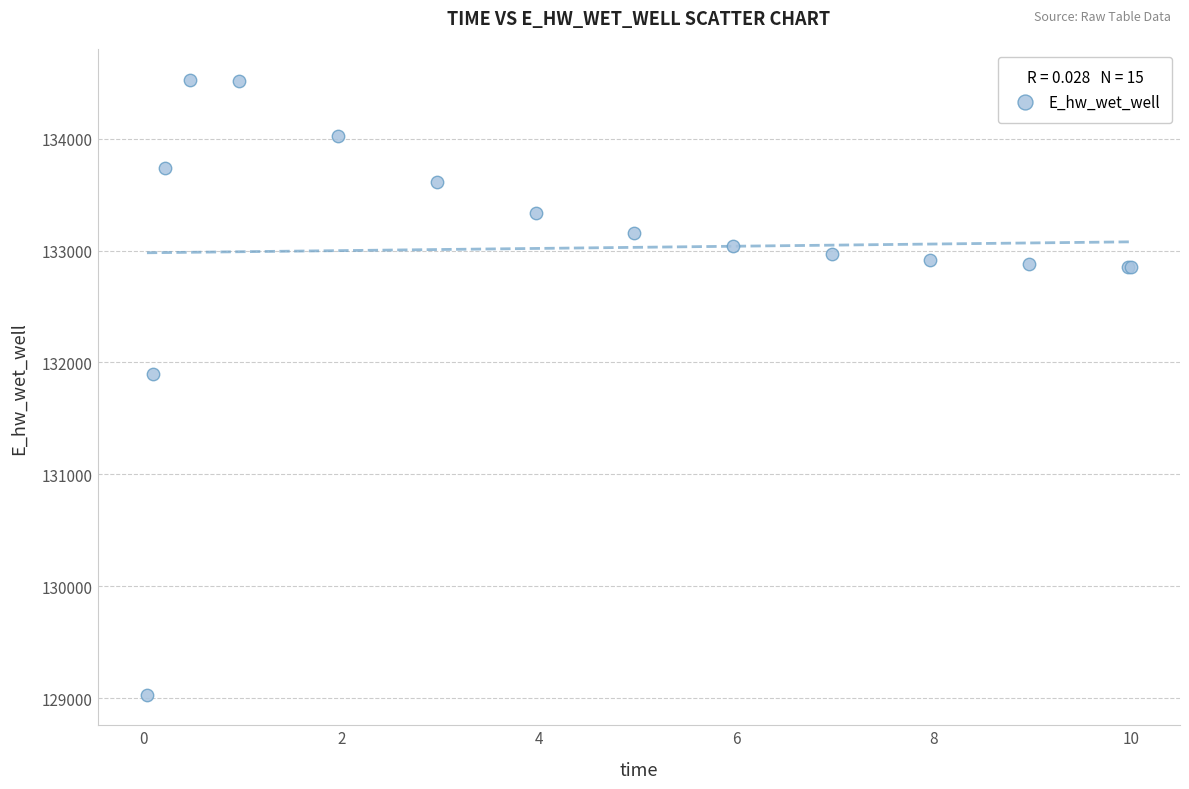

What Y value in the scatter plot is closest to 131779?

131898.7